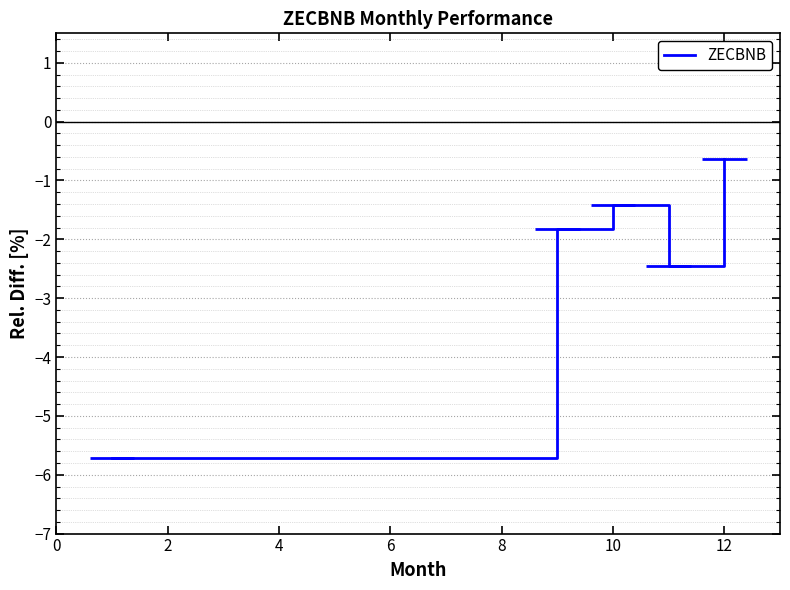

How many interior local valleys (lower than both neighbors) does the data have?

1